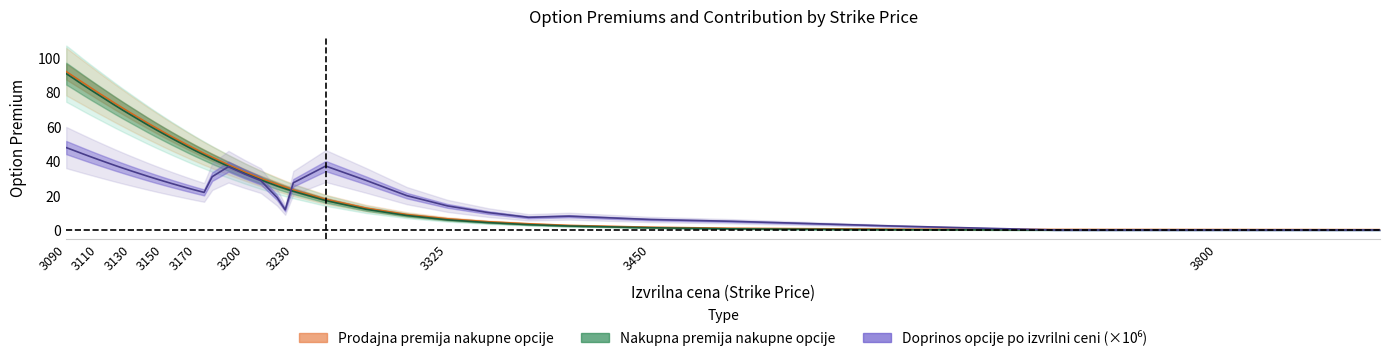

Rank the categories by Doprinos opcije po izvrilni ceni value from lowest to highest.

3700, 3800, 3900, 3600, 3500, 3450, 3375, 3400, 3350, 3225, 3325, 3220, 3300, 3175, 3170, 3165, 3160, 3155, 3230, 3150, 3210, 3275, 3145, 3180, 3140, 3200, 3135, 3130, 3125, 3190, 3250, 3120, 3115, 3110, 3105, 3100, 3095, 3090